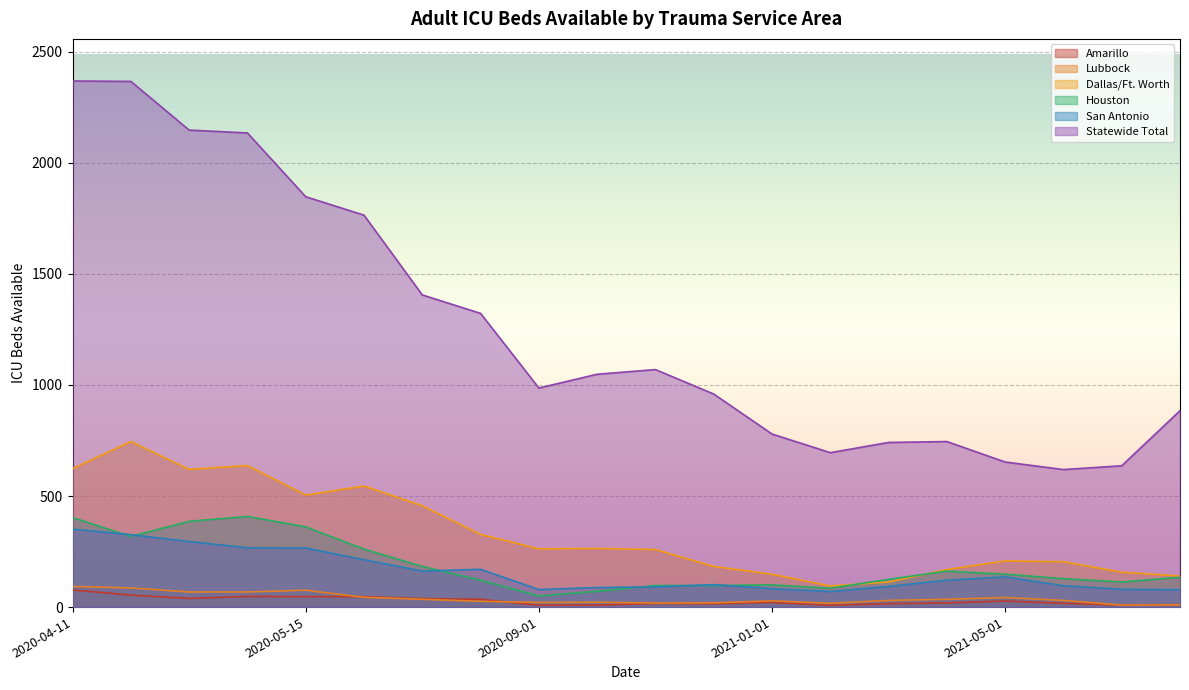

True or false: Lubbock and Statewide Total intersect in this chart.

False